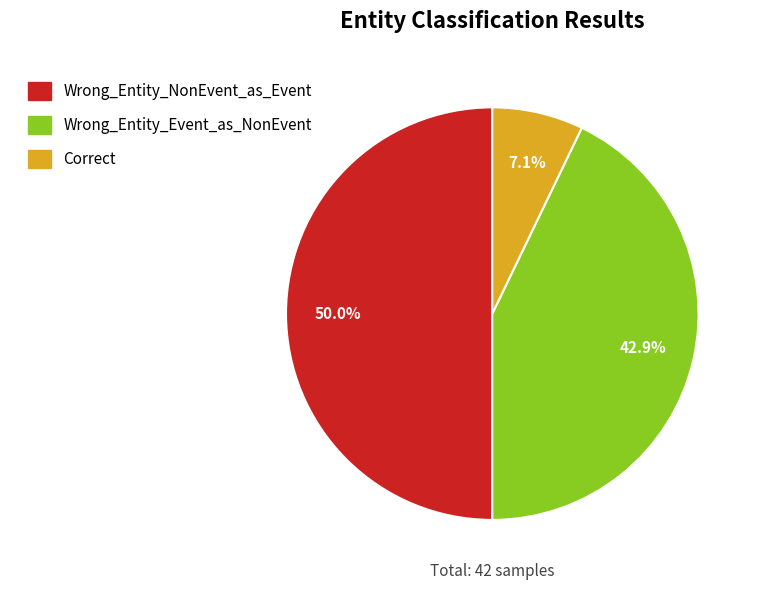

Is Wrong_Entity_Event_as_NonEvent the majority of the pie?

No